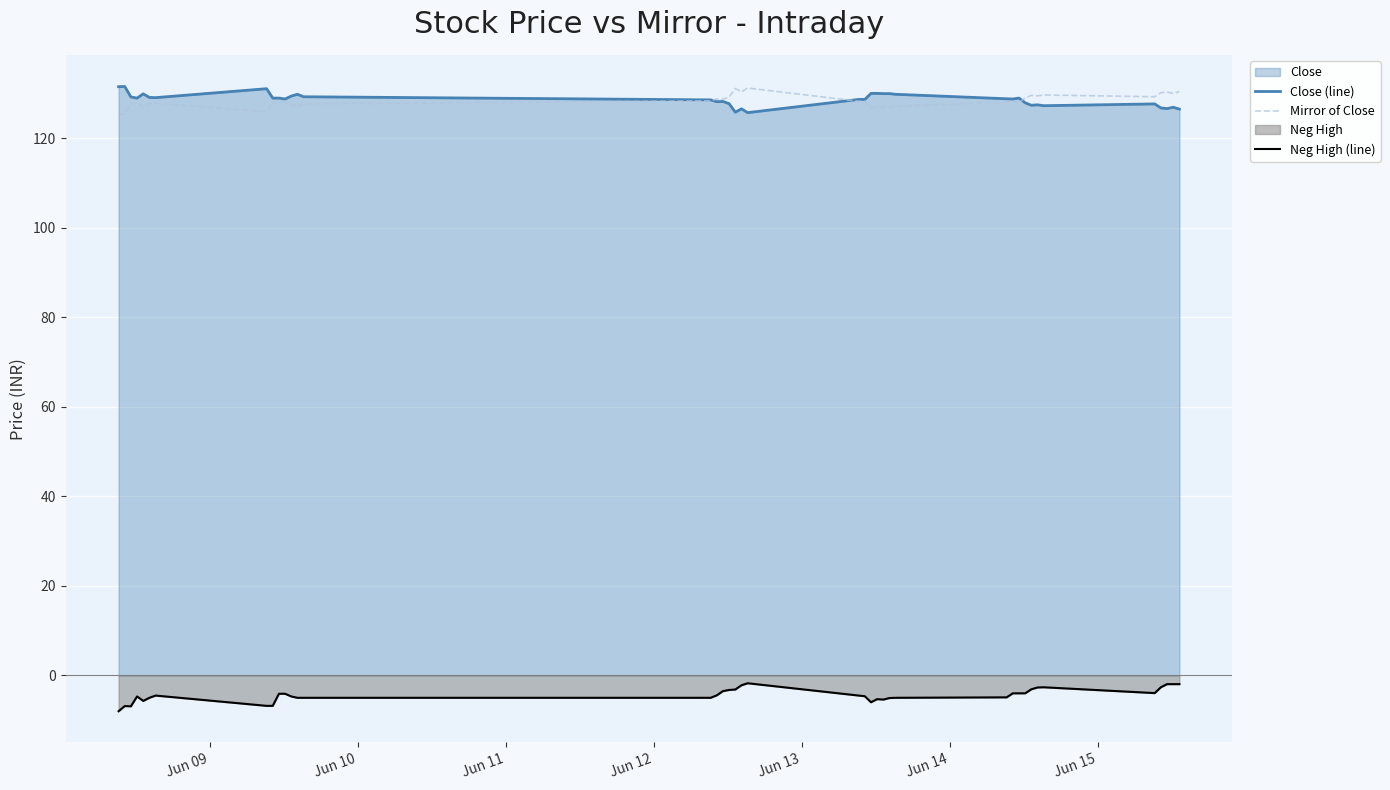

What is the lowest value of the Close (line) series?

125.8